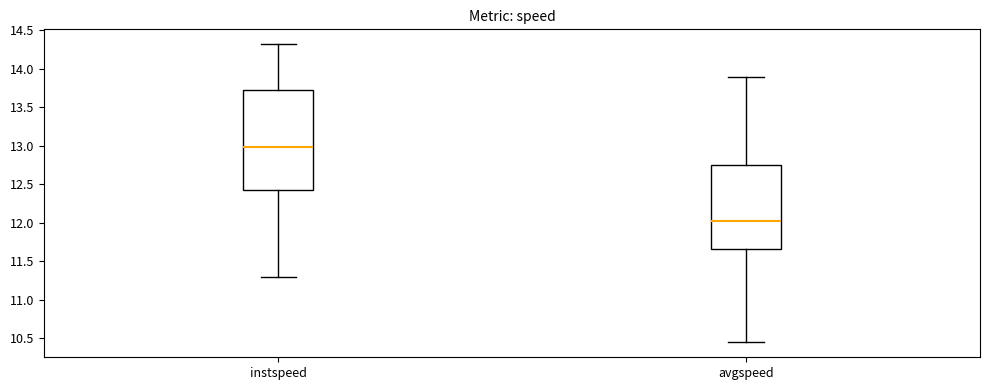

Where is the lower edge of the box for avgspeed on the y-axis? The values are not printed on the chart, so give them approximately, as read against the axis.

11.65